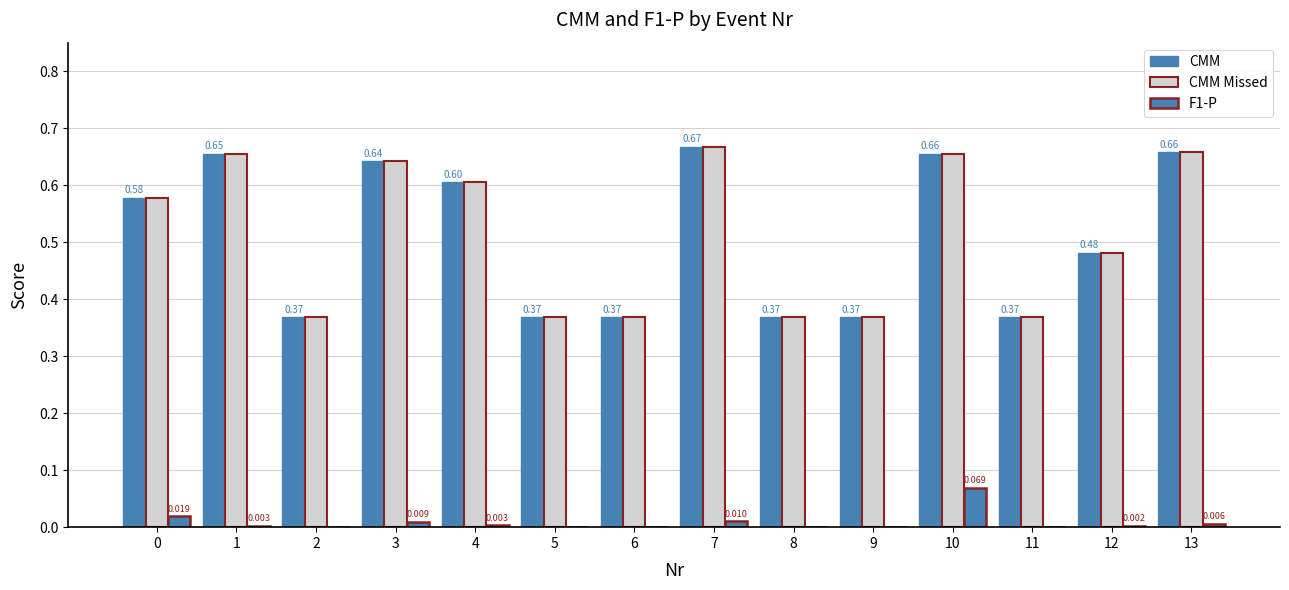

Reading right to left, extract all data points from this chart.

CMM: 0.7	0.5	0.4	0.7	0.4	0.4	0.7	0.4	0.4	0.6	0.6	0.4	0.7	0.6
CMM Missed: 0.7	0.5	0.4	0.7	0.4	0.4	0.7	0.4	0.4	0.6	0.6	0.4	0.7	0.6
F1-P: 0.0	0.0	0.0	0.1	0.0	0.0	0.0	0.0	0.0	0.0	0.0	0.0	0.0	0.0